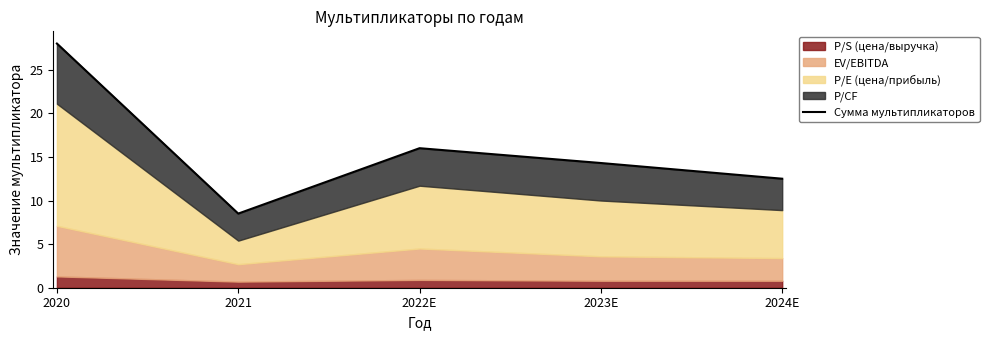

Reading left to right, what are all the values shown in this chart?

28.0	8.5	16.0	14.3	12.5